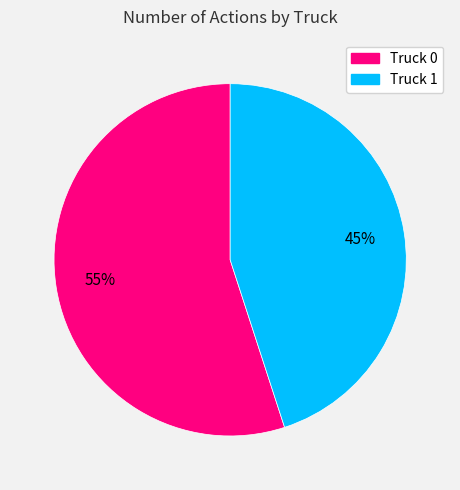

Is it true that Truck 0 is 55% of the pie?

True